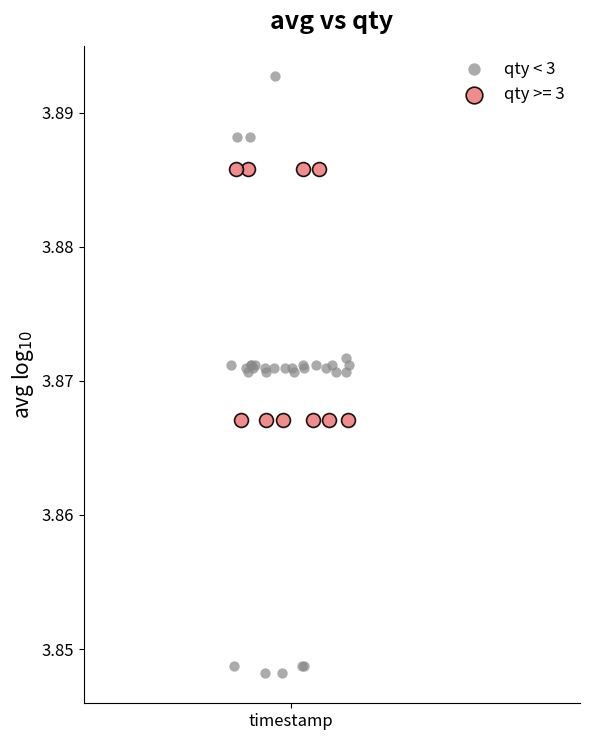

Which series reaches the maximum Y coordinate?

qty < 3